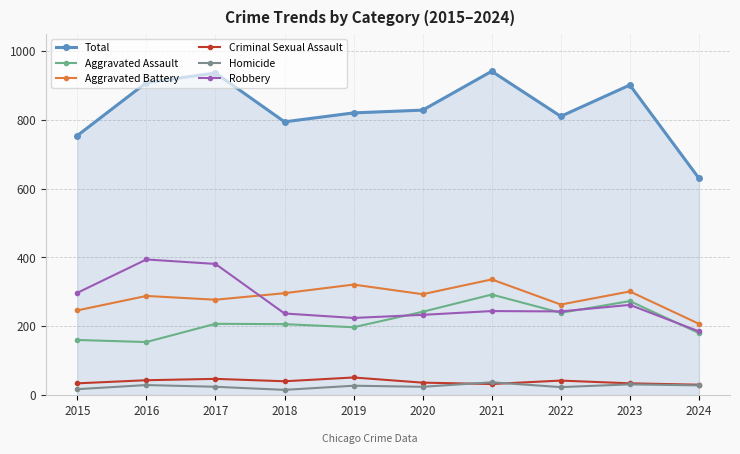

What are all the series names shown in the legend?

Total, Aggravated Assault, Aggravated Battery, Criminal Sexual Assault, Homicide, Robbery